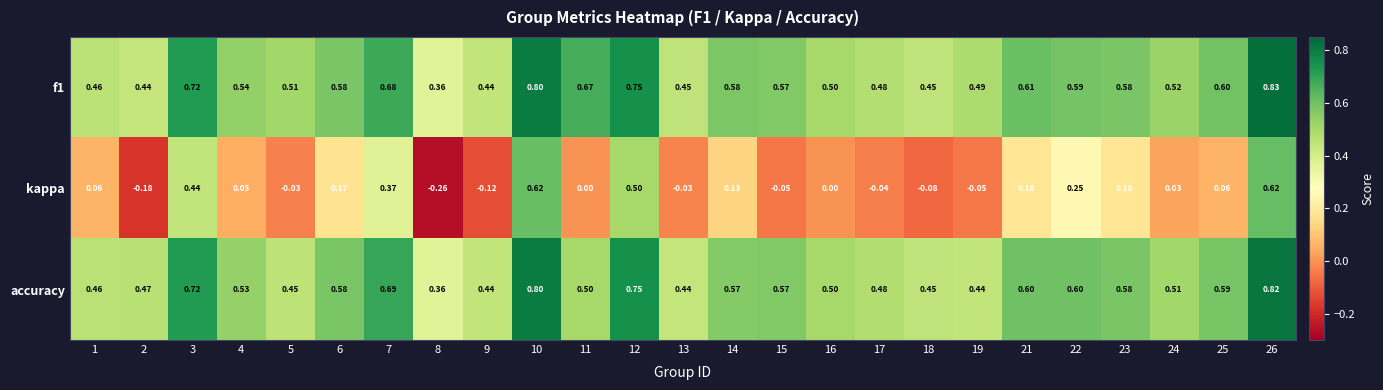

Which series has the largest range (max minus min)?

kappa